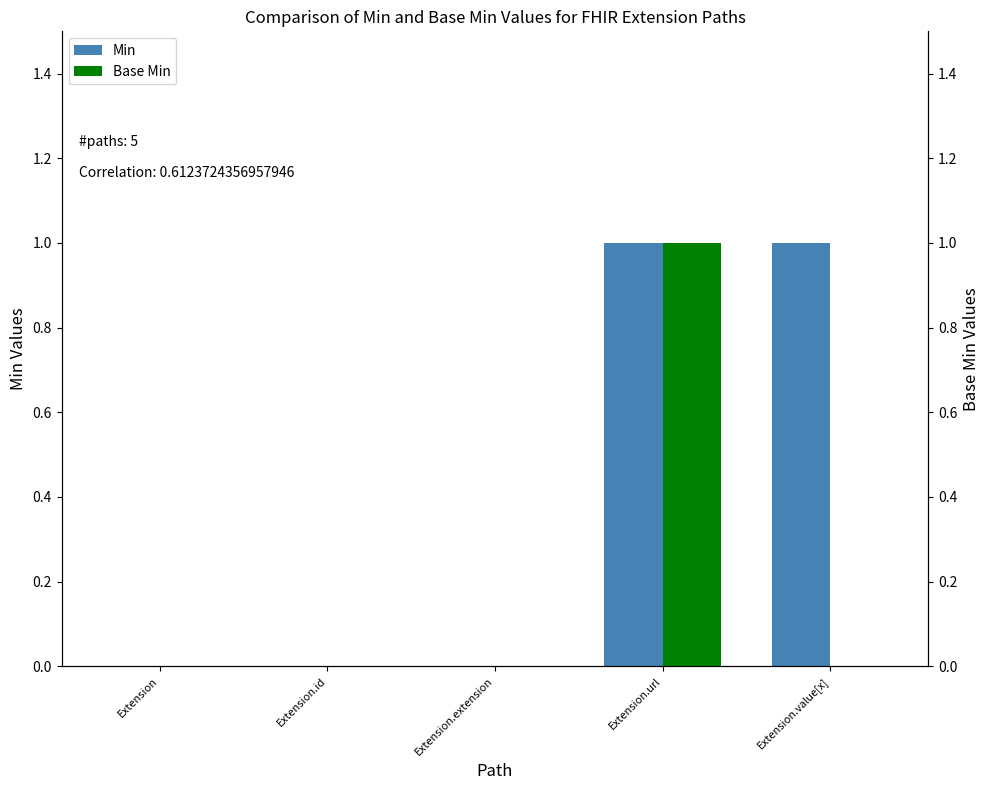

Reading left to right, list all the values displayed in this chart.

Min: Extension=0	Extension.id=0	Extension.extension=0	Extension.url=1	Extension.value[x]=1
Base Min: Extension=0	Extension.id=0	Extension.extension=0	Extension.url=1	Extension.value[x]=0